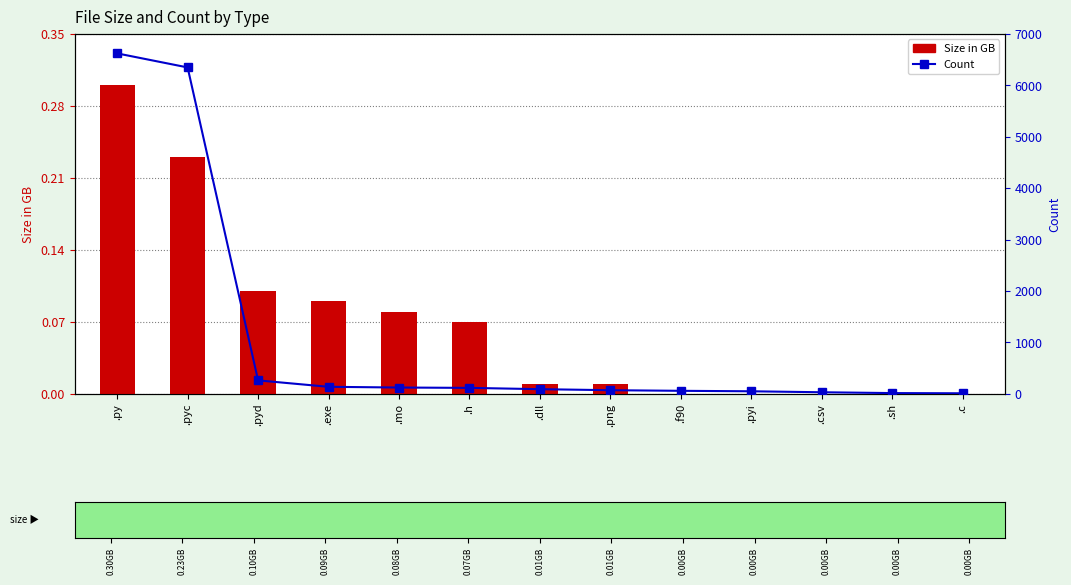

What are all the series names shown in the legend?

Size in GB, Count